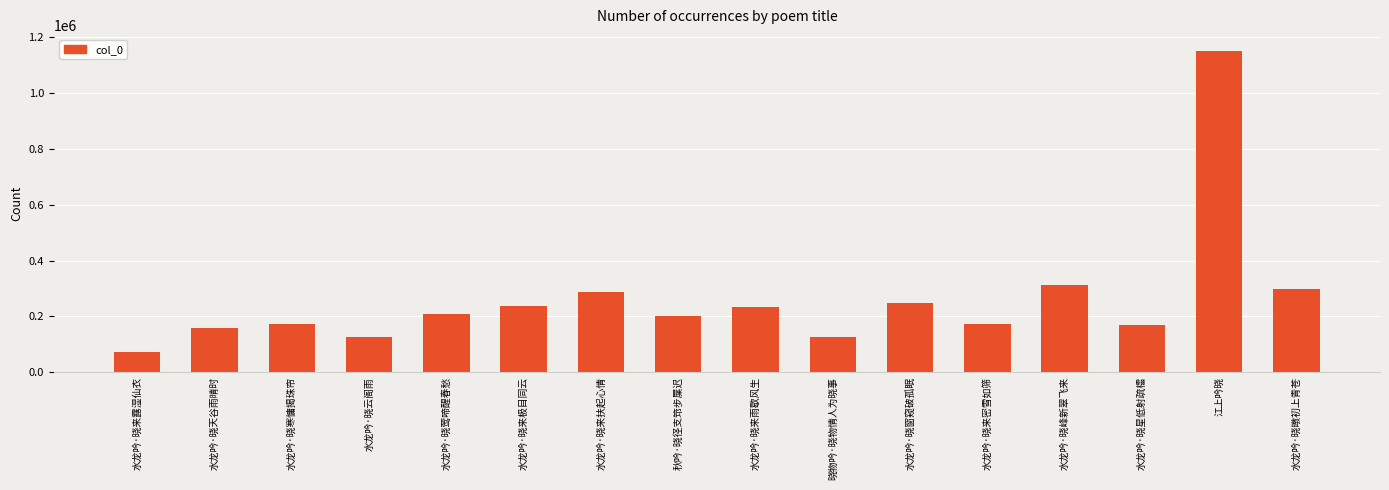

Is it true that the value at 江上吟晓 is 1150610?

True